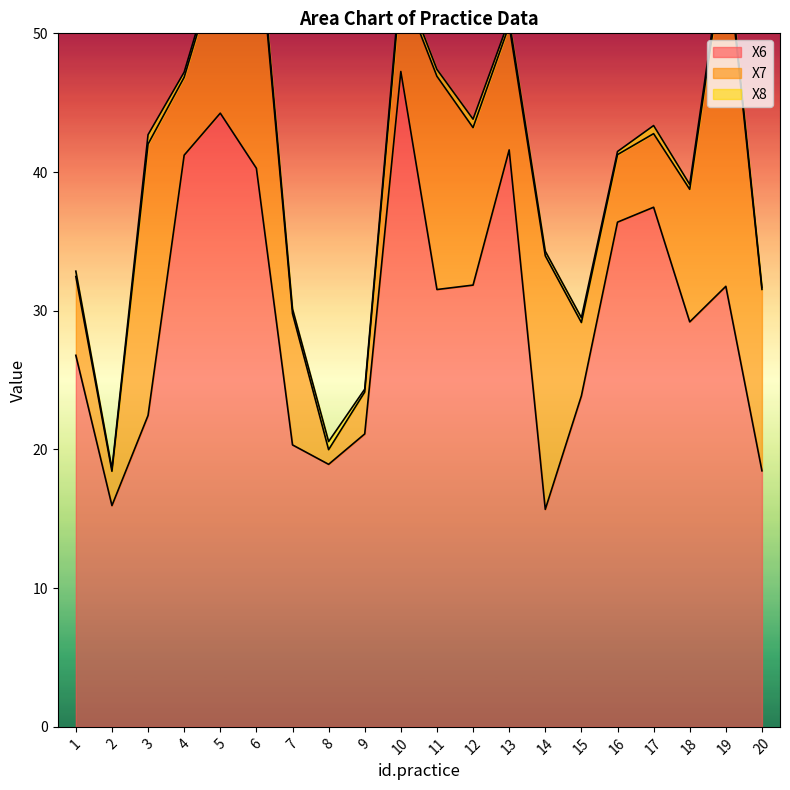

What is the value of the X7 point at the 2nd from the left?

2.5